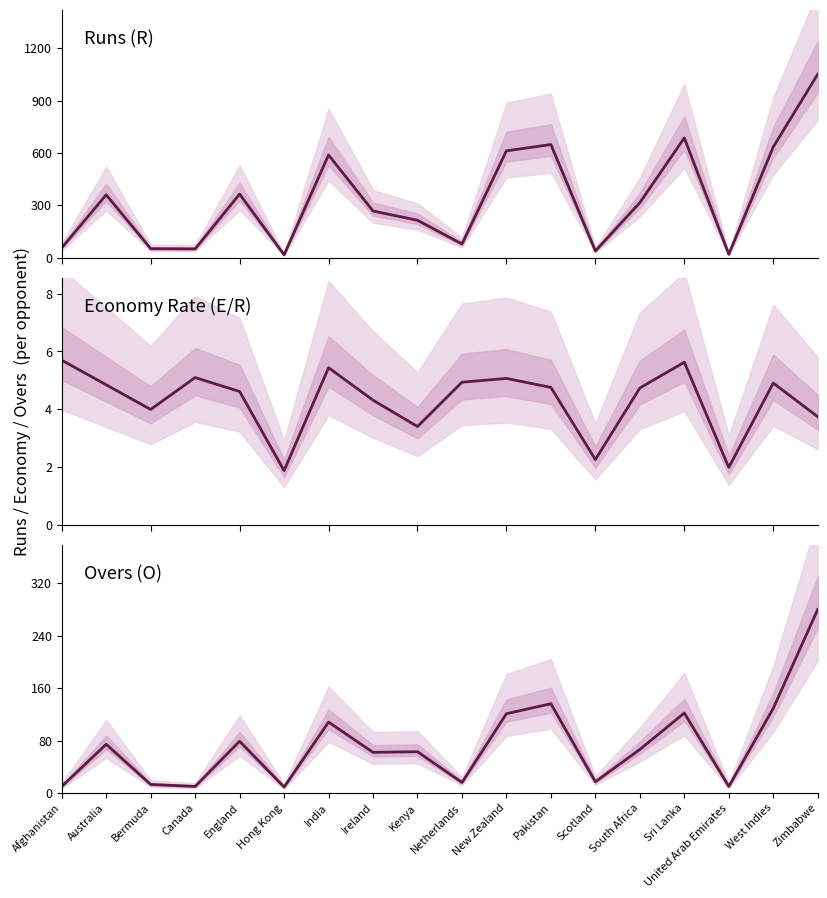

What is the difference between the highest and lowest values at West Indies?

630.1